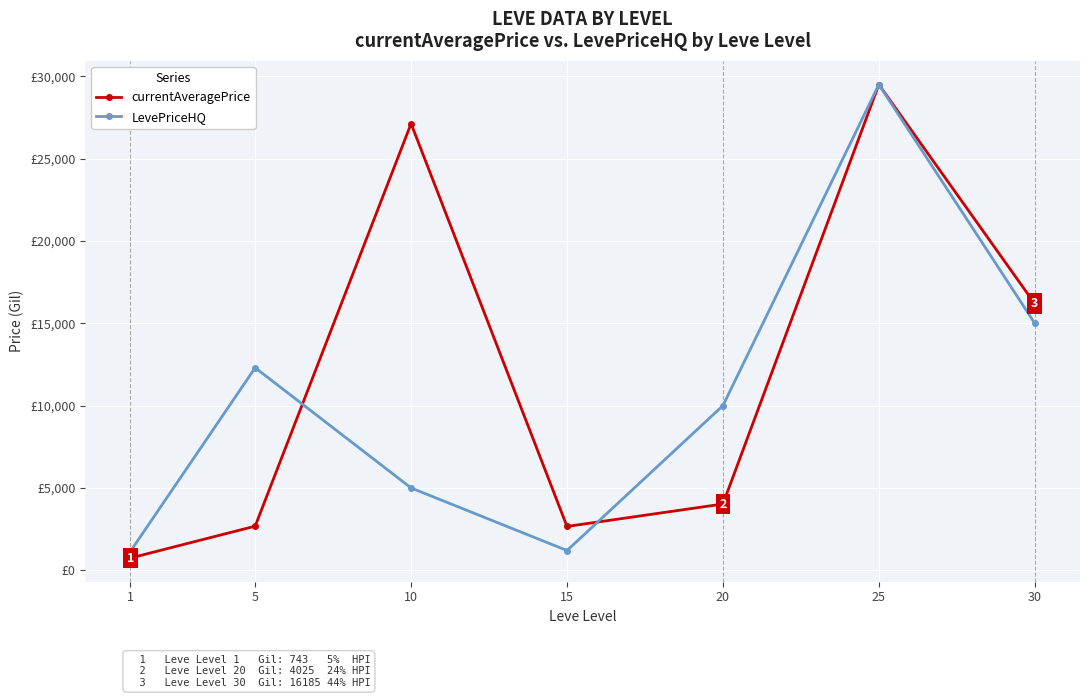

What are all the series names shown in the legend?

currentAveragePrice, LevePriceHQ